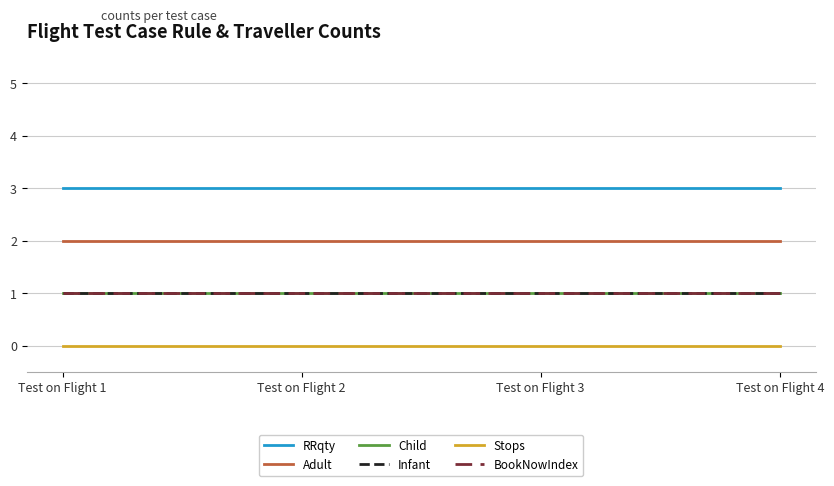

Which has a higher value, Test on Flight 4 or Test on Flight 1?

Test on Flight 4